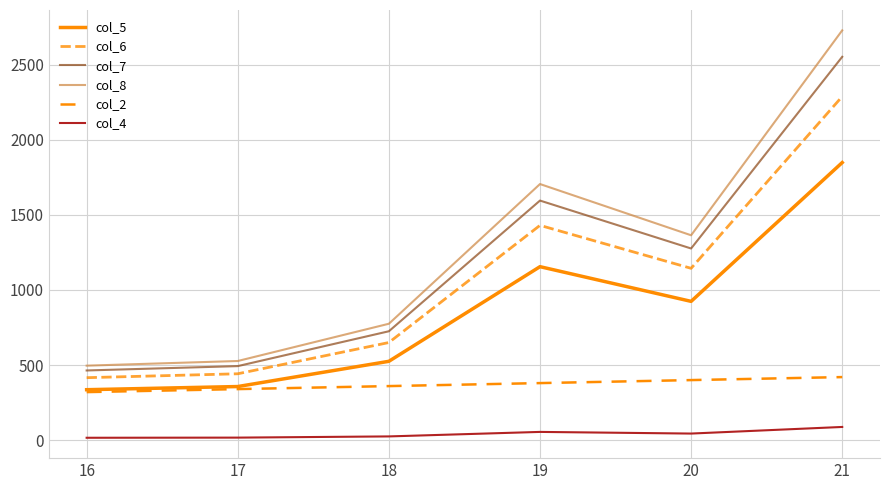

Does the chart display data point markers on the line(s)?

No